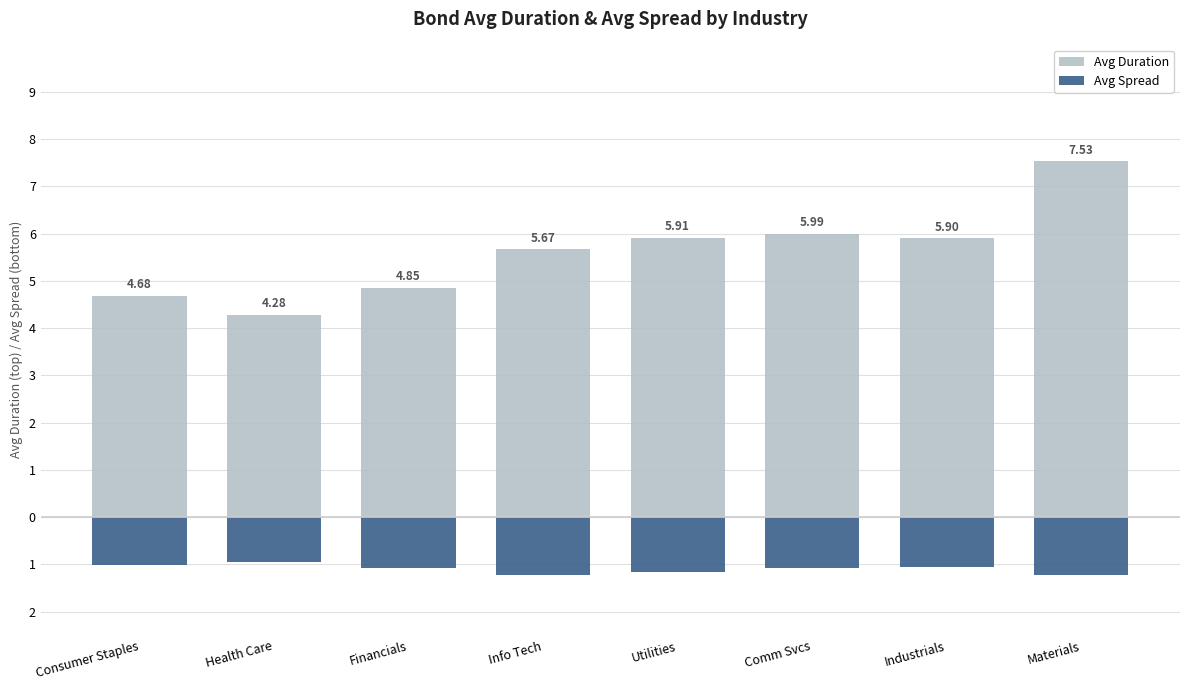

At Consumer Staples, list the series in order from largest to smallest.

Avg Duration, Avg Spread